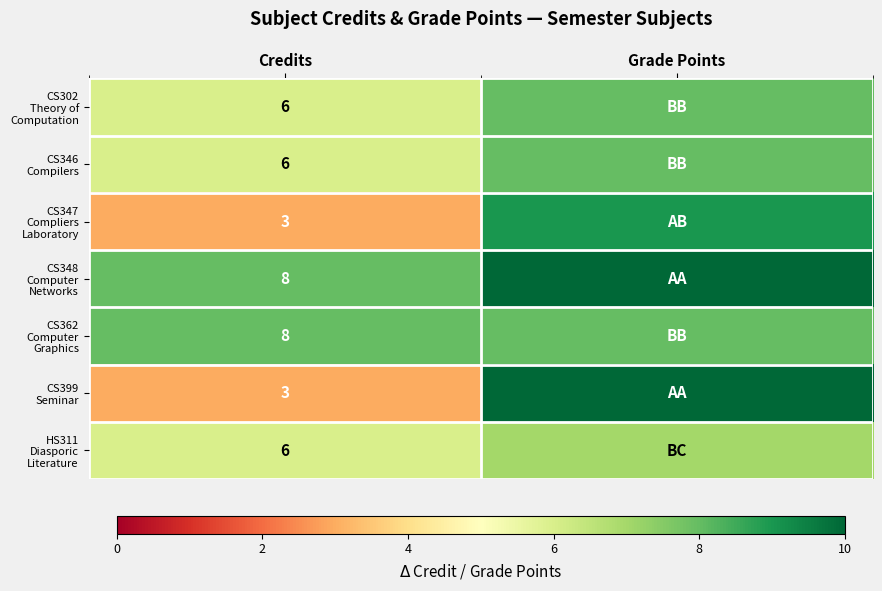

At which category is the sum across all series the highest?

Grade Points